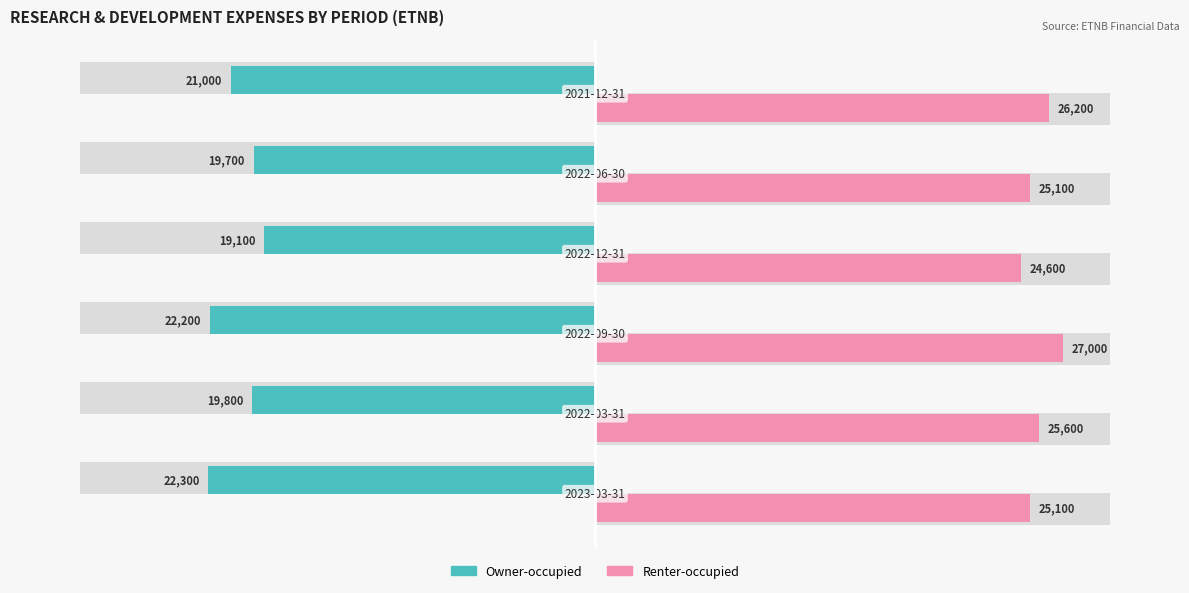

At how many categories does at least one series exceed 26443?

1